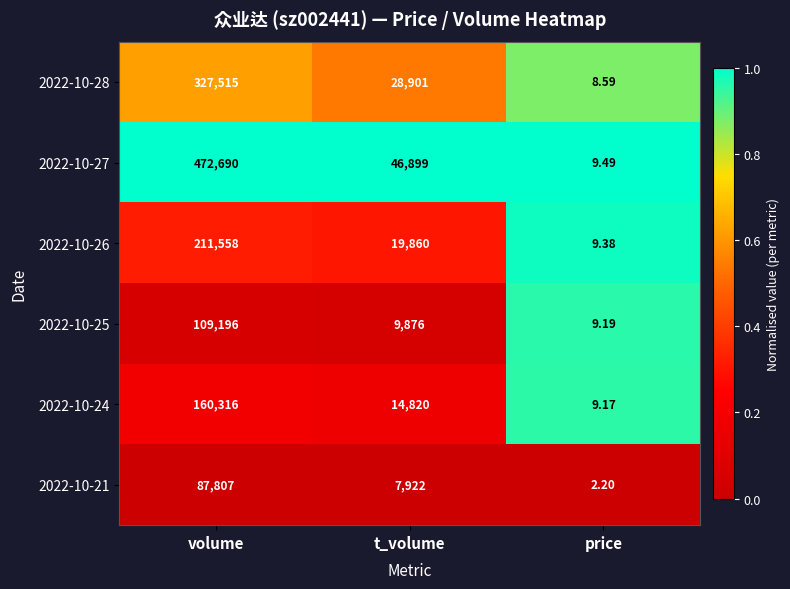

Which series has the largest total across all categories?

2022-10-27